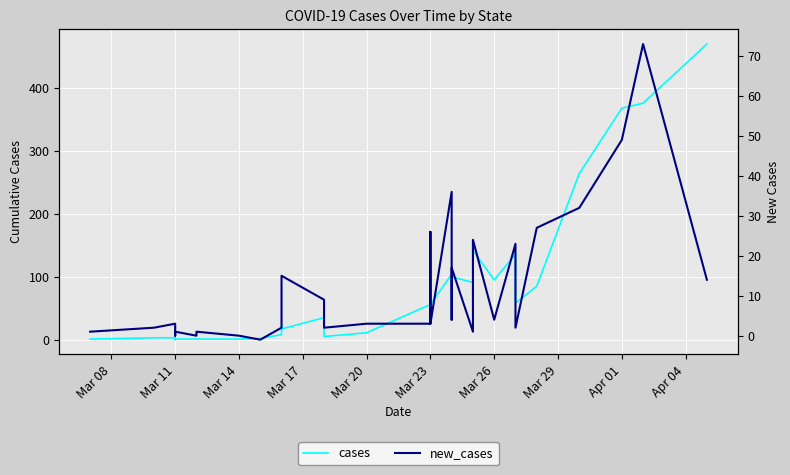

Which series has the largest range (max minus min)?

cases